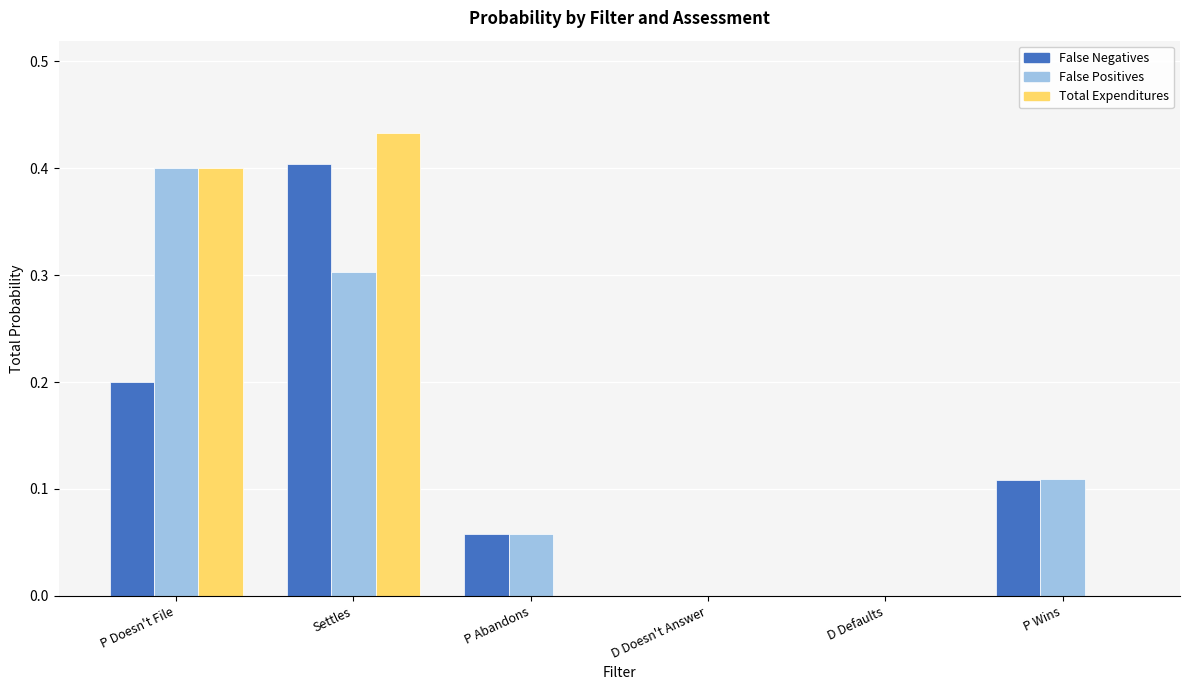

What is the total value across all series at Settles?

1.1